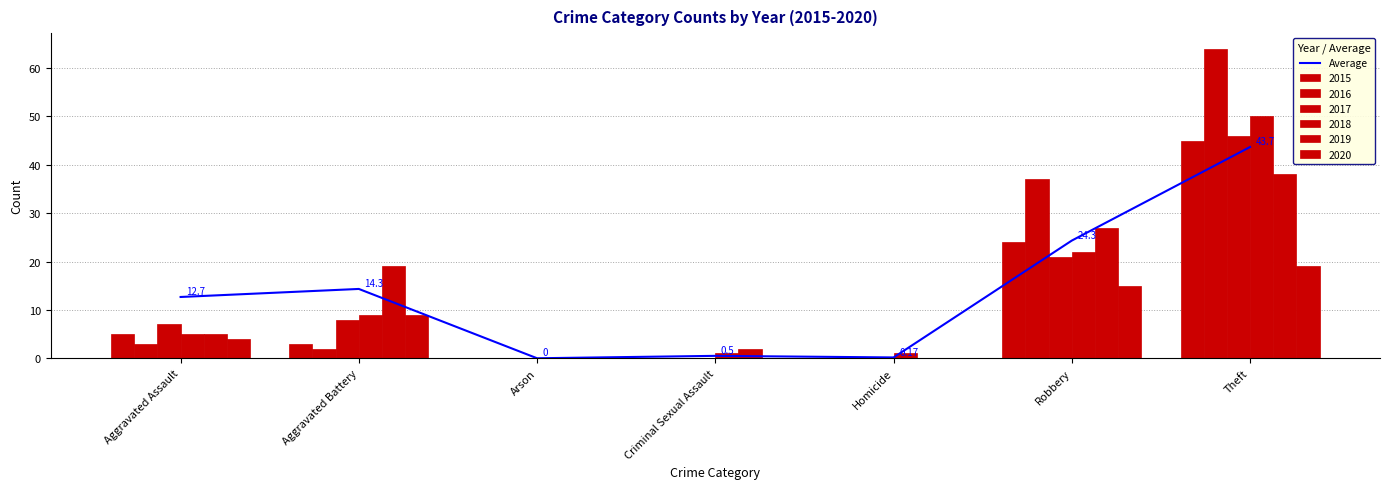

The chart shows a value of 14.3 at Aggravated Battery. True or false?

True